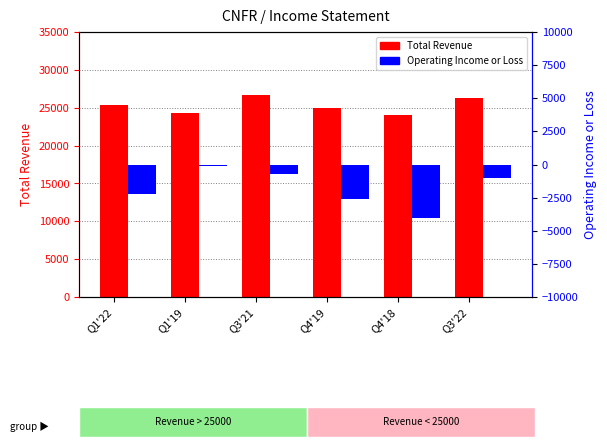

What is the difference between the maximum and minimum values in the Total Revenue series?

2600